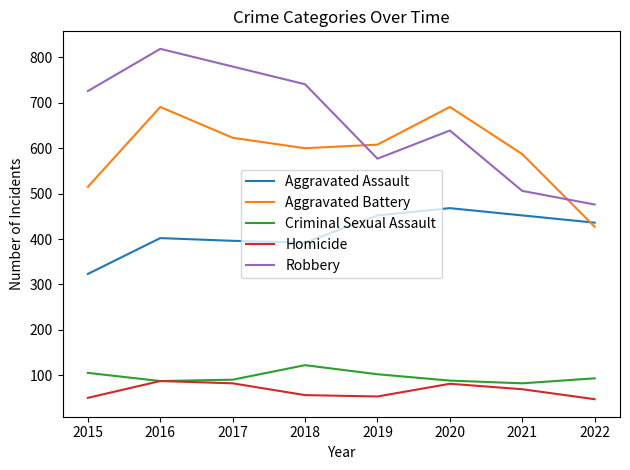

List the series in order of their peak value, highest first.

Robbery, Aggravated Battery, Aggravated Assault, Criminal Sexual Assault, Homicide